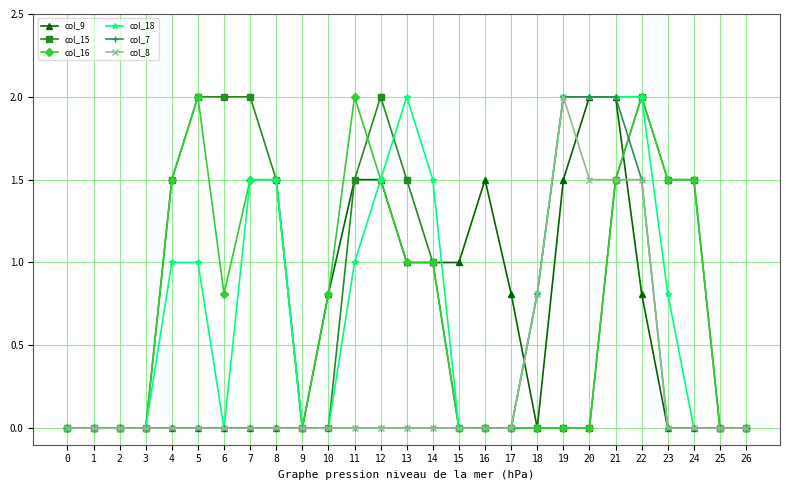

True or false: col_16 has more than 1 points higher than both neighbors.

True